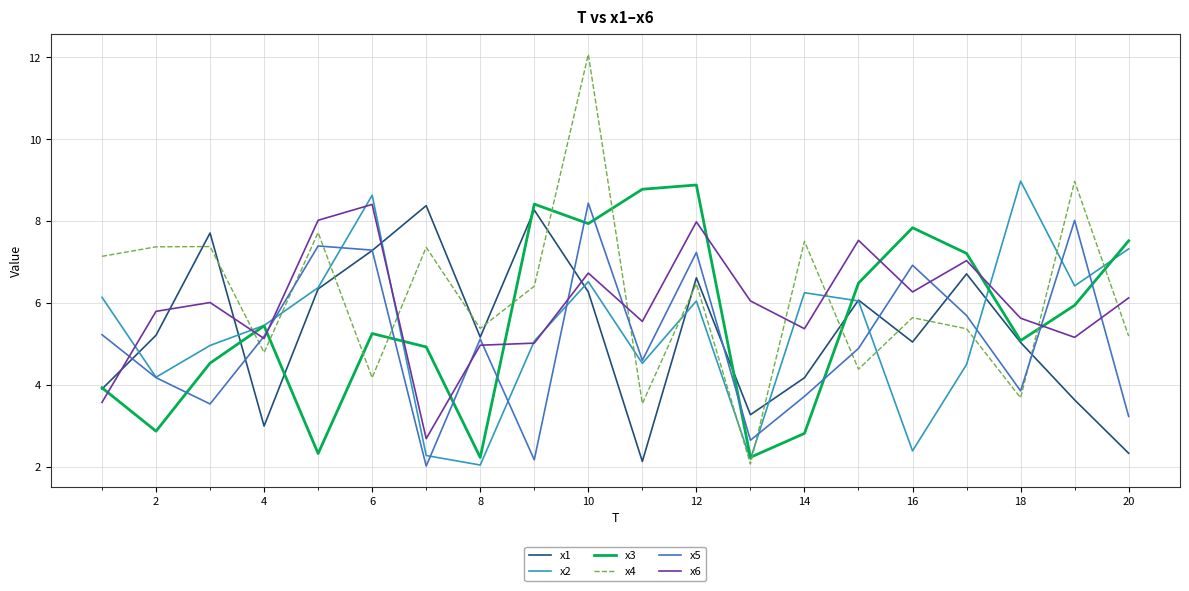

Which series has the largest range (max minus min)?

x4